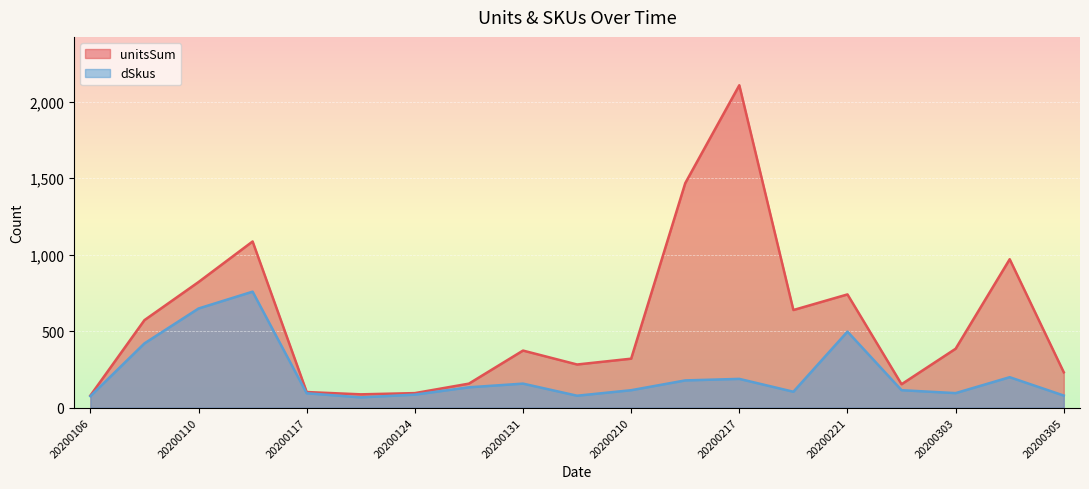

Where does the unitsSum series first go above 373?

20200108